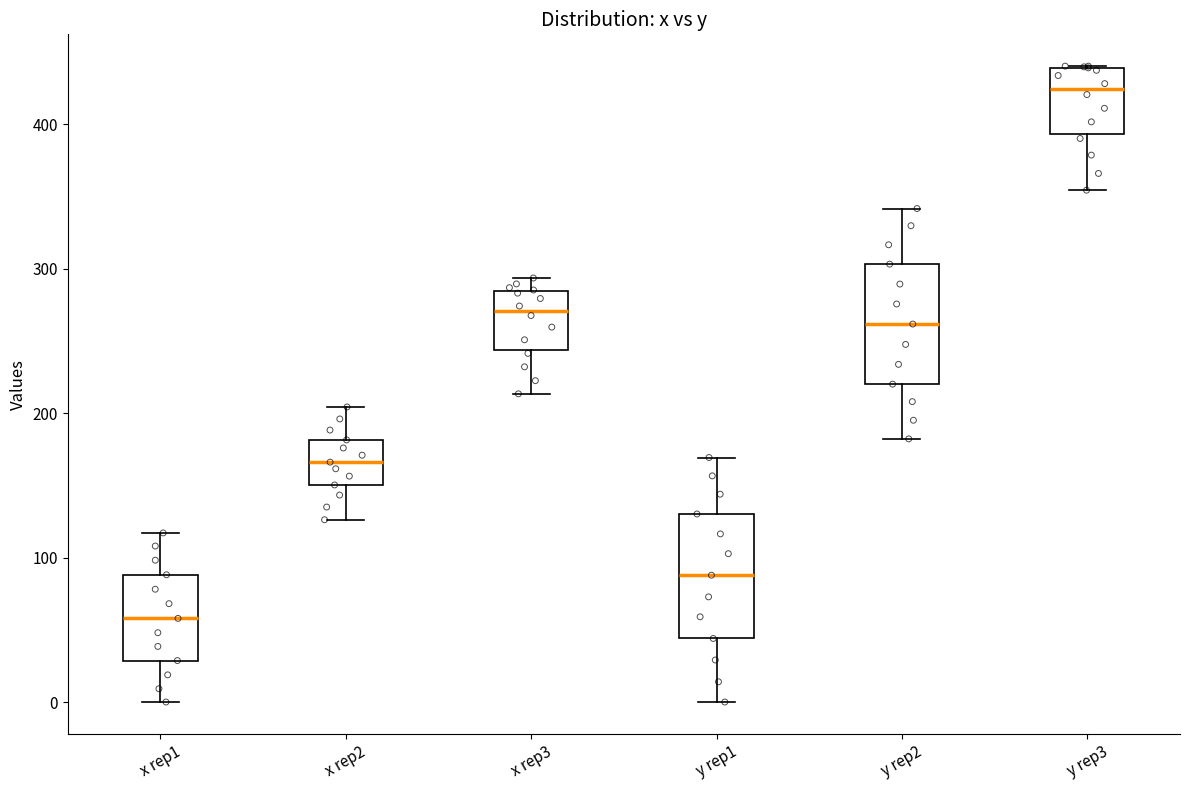

Reading left to right, transcribe this box plot: for each box, give where its median line is, the range the box spans, and where its two whiskers end, as read against the y-axis. The values are not printed on the chart, so give them approximately, as read against the axis.

x rep1: median 60, box 30 to 90, whiskers 0 to 120
x rep2: median 170, box 150 to 180, whiskers 130 to 200
x rep3: median 270, box 240 to 280, whiskers 210 to 290
y rep1: median 90, box 40 to 130, whiskers 0 to 170
y rep2: median 260, box 220 to 300, whiskers 180 to 340
y rep3: median 420, box 390 to 440, whiskers 350 to 440